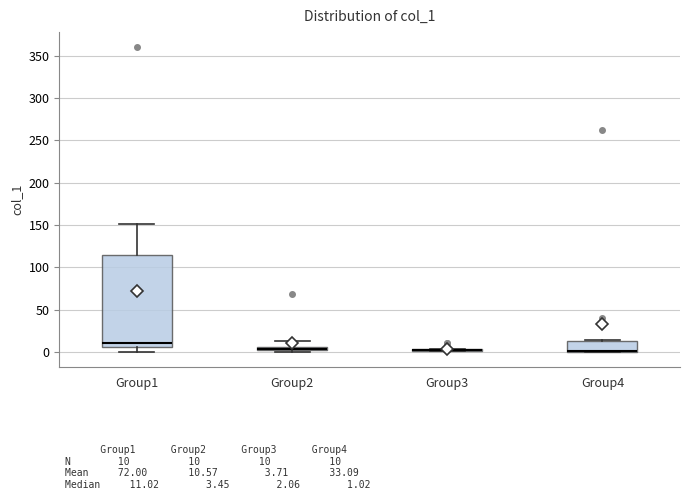

Where is the upper edge of the box for Group3 on the y-axis? The values are not printed on the chart, so give them approximately, as read against the axis.

5